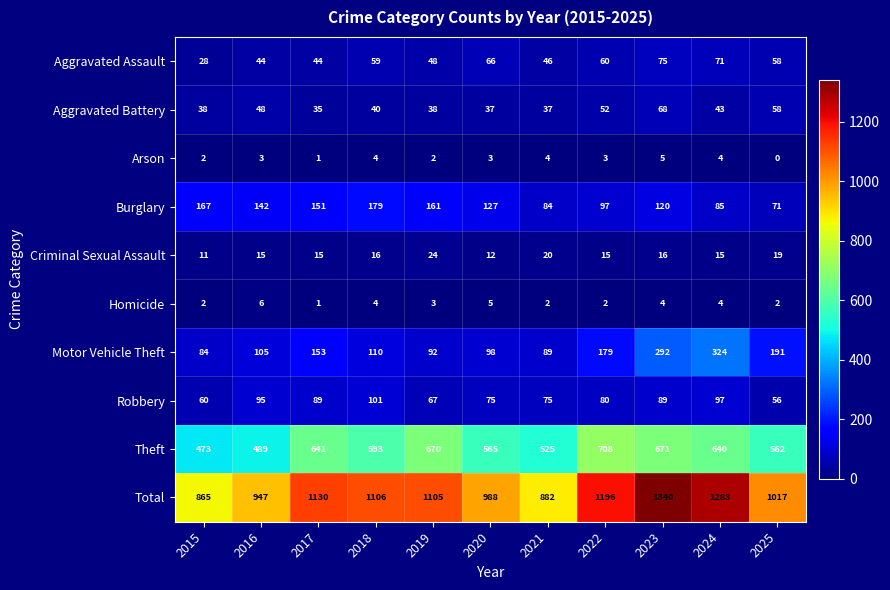

What is the maximum value shown in the chart?

1340